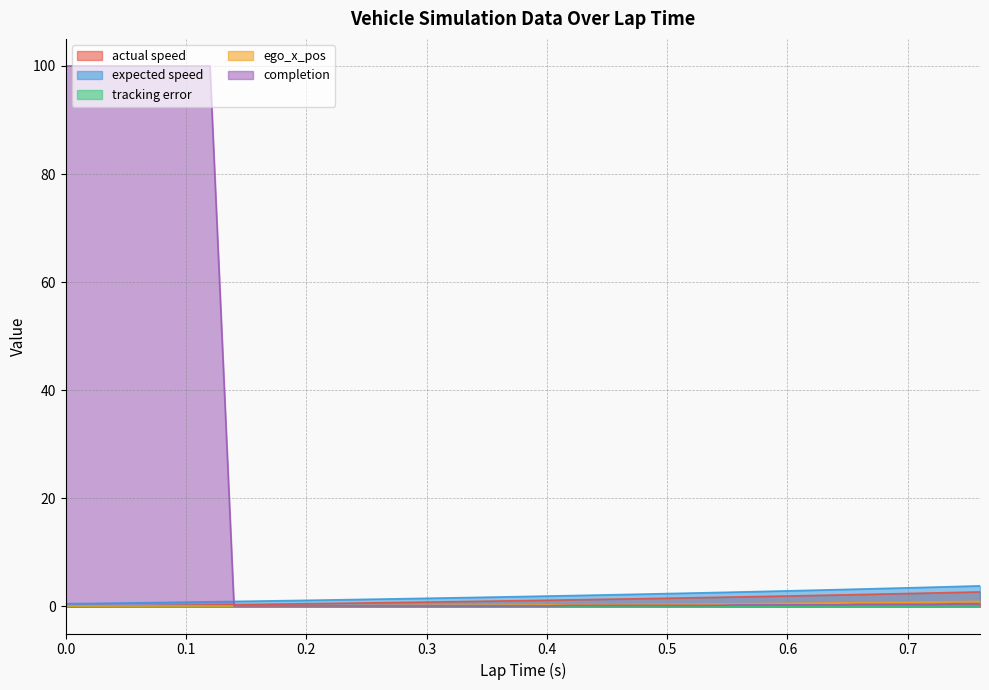

Which has a higher value, 0.02 or 0.22?

0.22